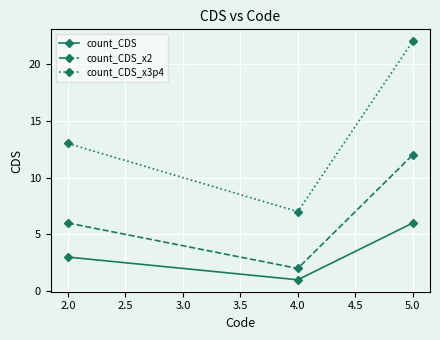

Which series has the largest range (max minus min)?

count_CDS_x3p4